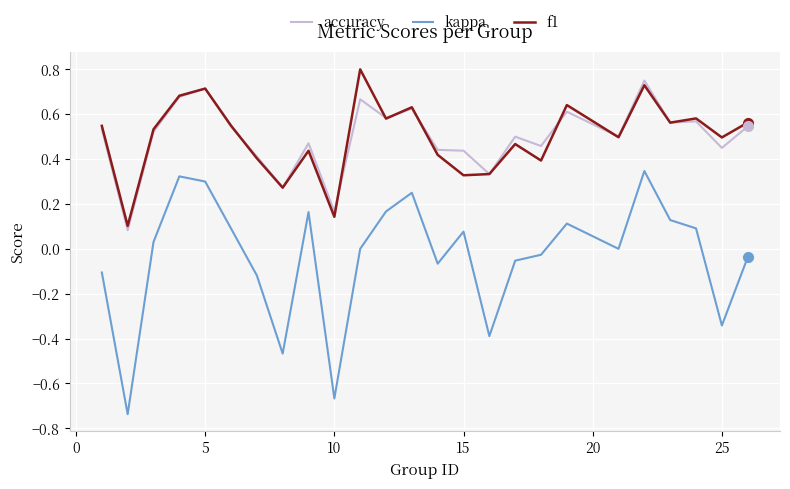

What are all the series names shown in the legend?

accuracy, kappa, f1